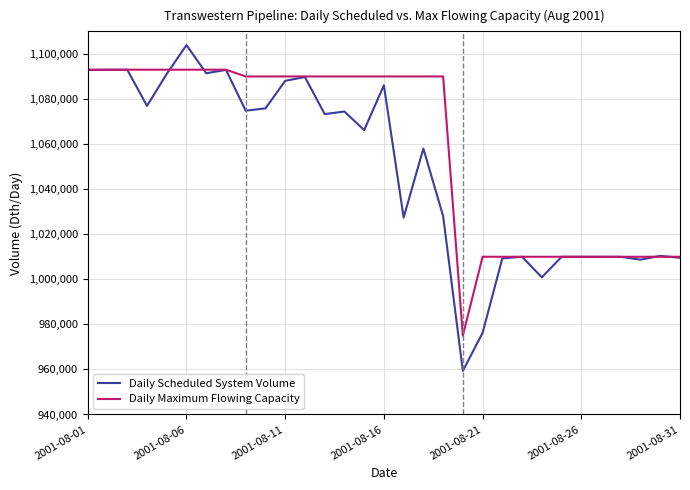

True or false: Daily Scheduled System Volume has more than 0 interior local peaks.

True